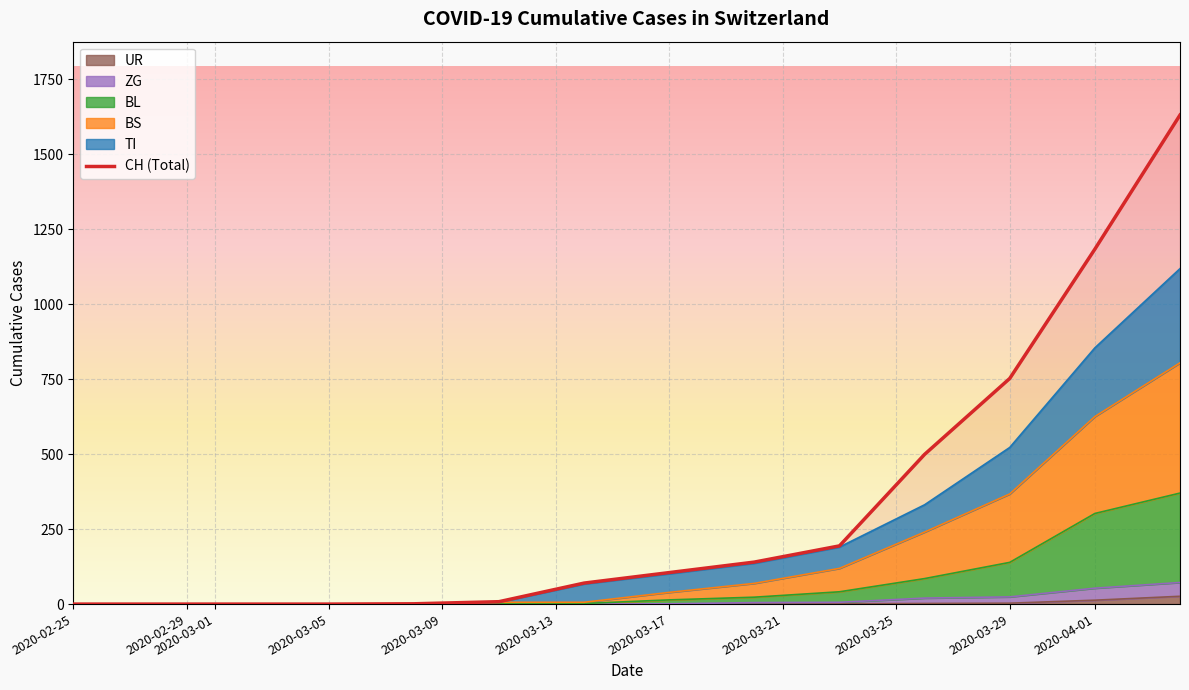

What is the average value?

327